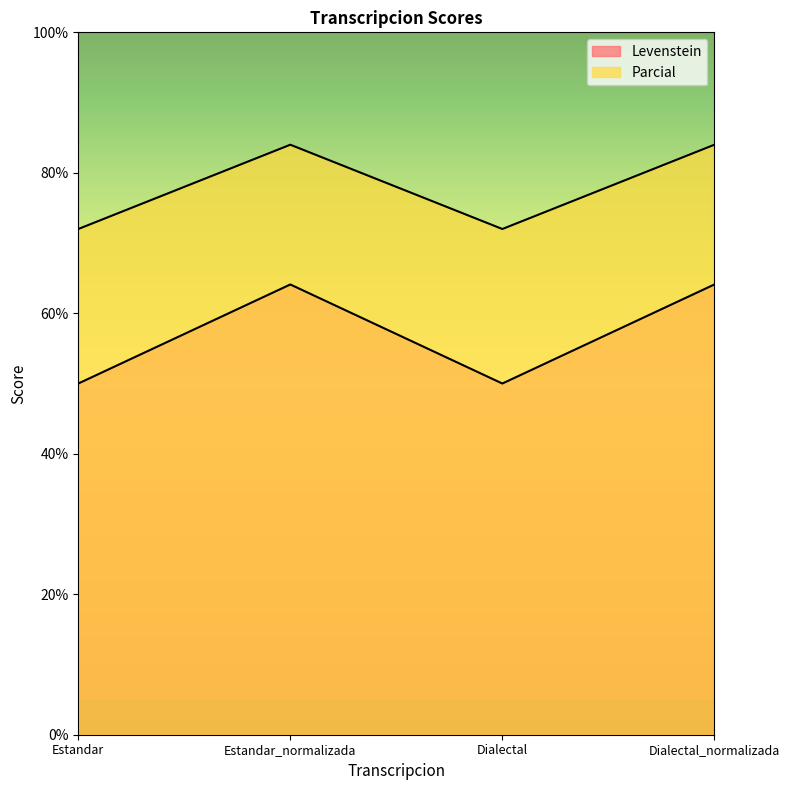

Reading left to right, extract all data points from this chart.

Levenstein: Estandar=50.0	Estandar_normalizada=64.1	Dialectal=50.0	Dialectal_normalizada=64.1
Parcial: Estandar=72.0	Estandar_normalizada=84.0	Dialectal=72.0	Dialectal_normalizada=84.0